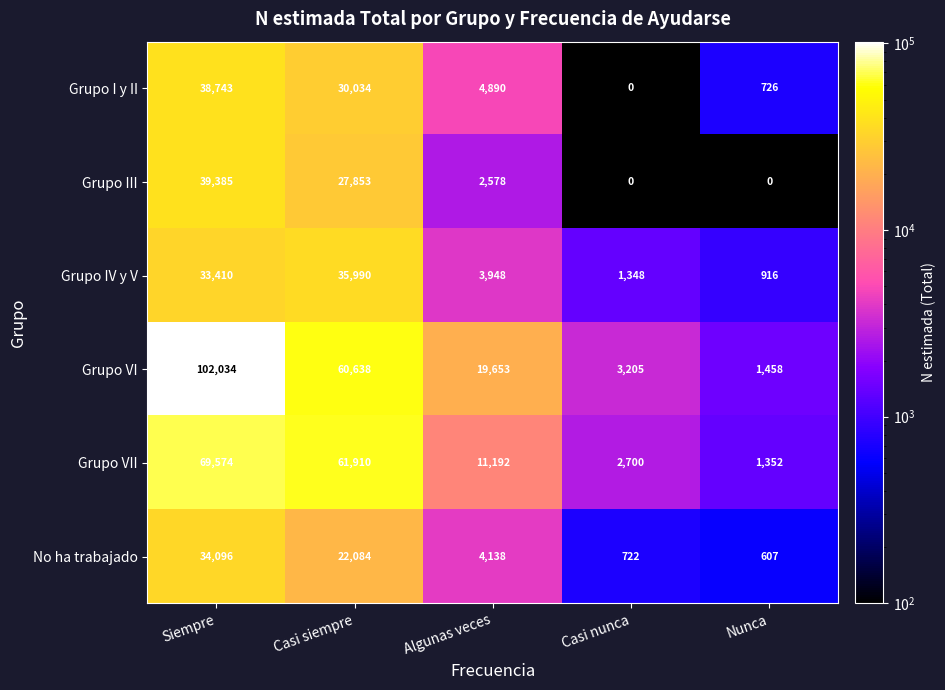

Which series has the widest spread of values?

Grupo VI